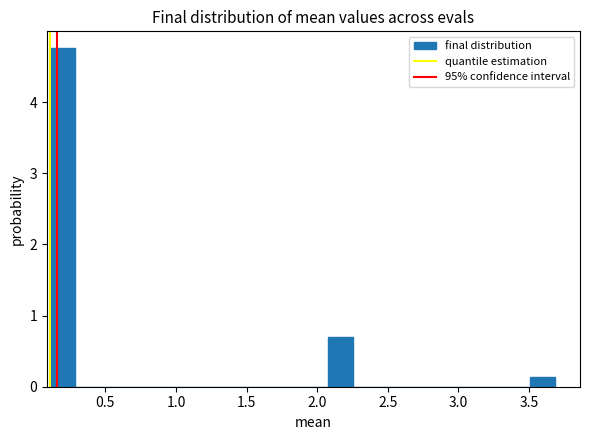

Around what value on the x-axis is the tallest bar? Give the approximate position of its centre, as read against the axis.

0.20